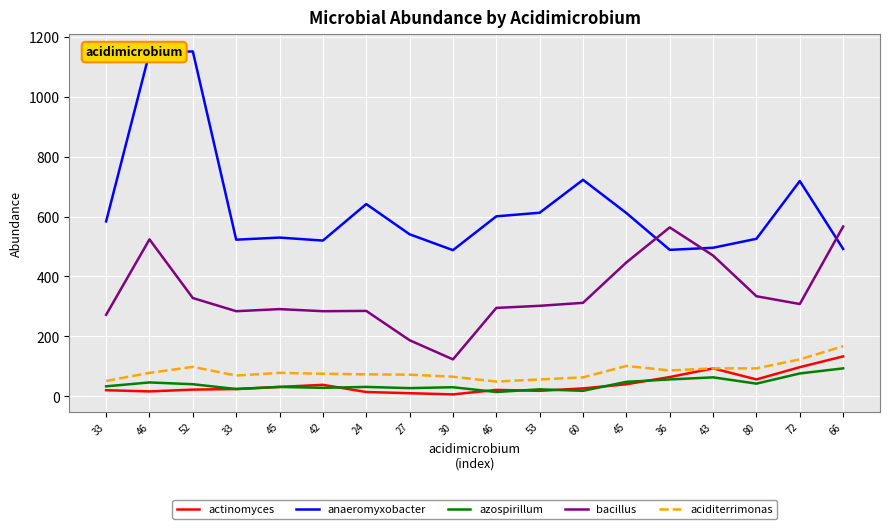

How many series are shown in this chart?

5